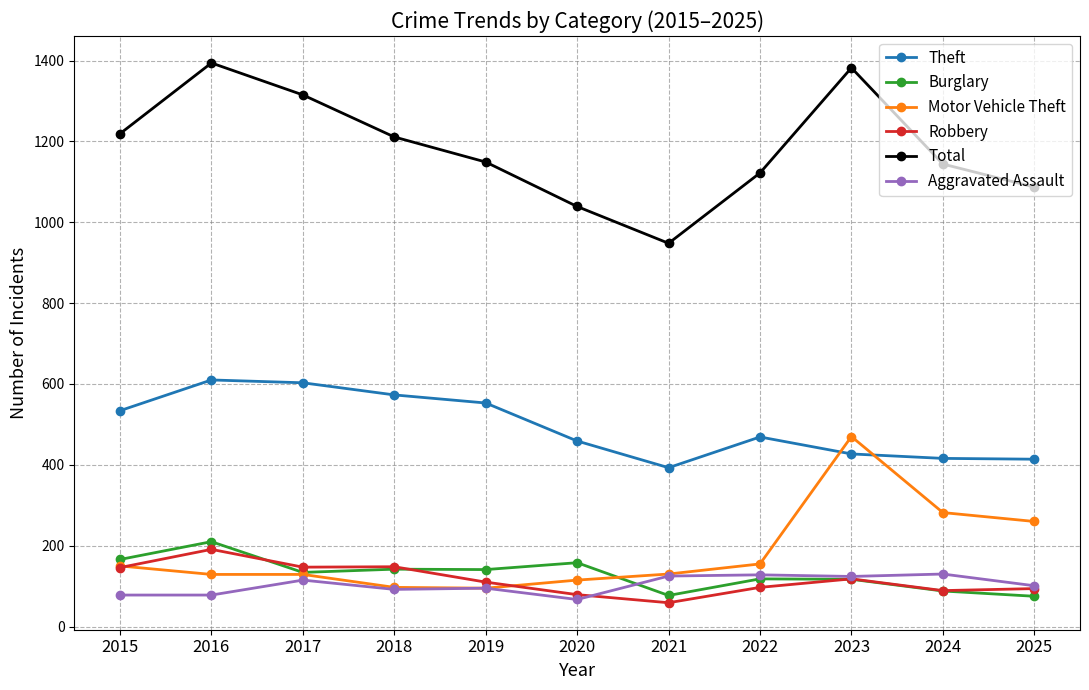

True or false: Total and Aggravated Assault intersect in this chart.

False